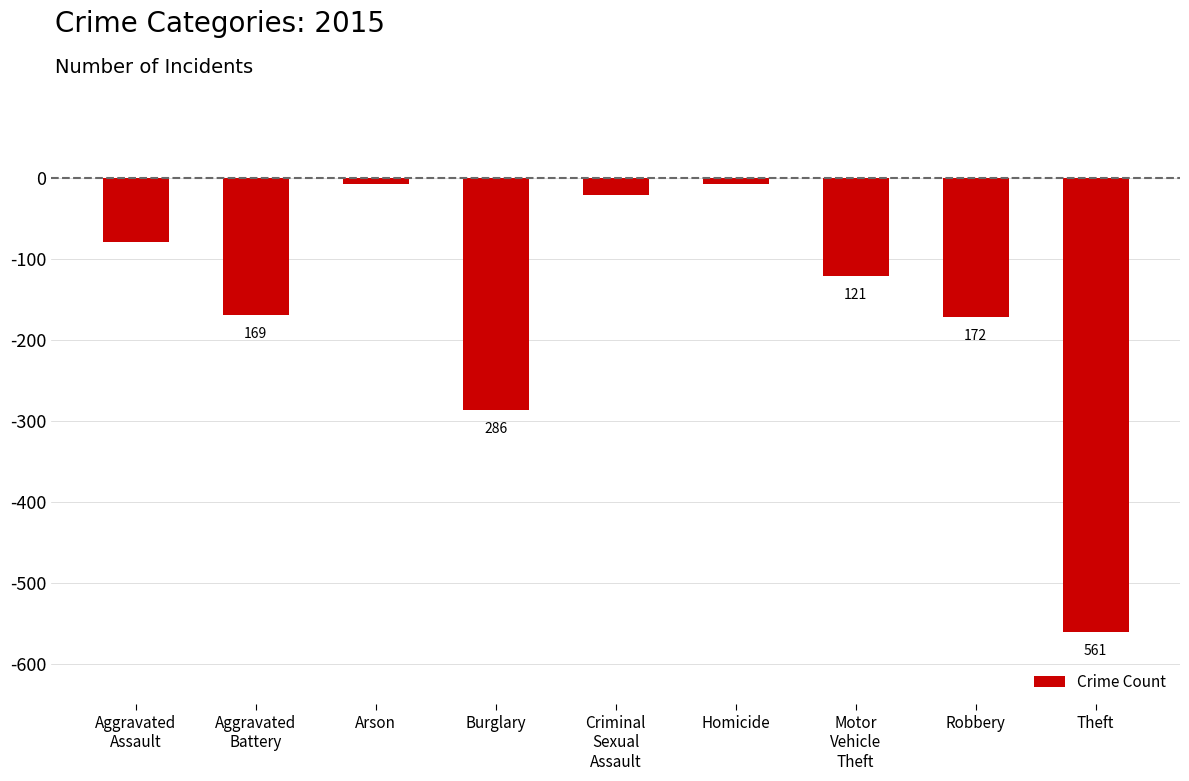

The chart shows a value of -134 at Burglary. True or false?

False